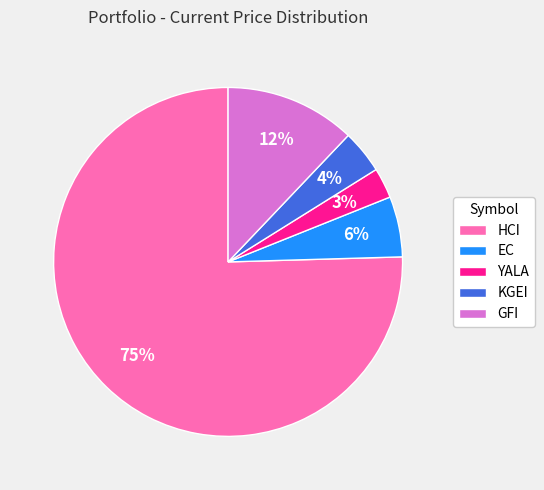

Which category has the biggest portion of the pie?

HCI